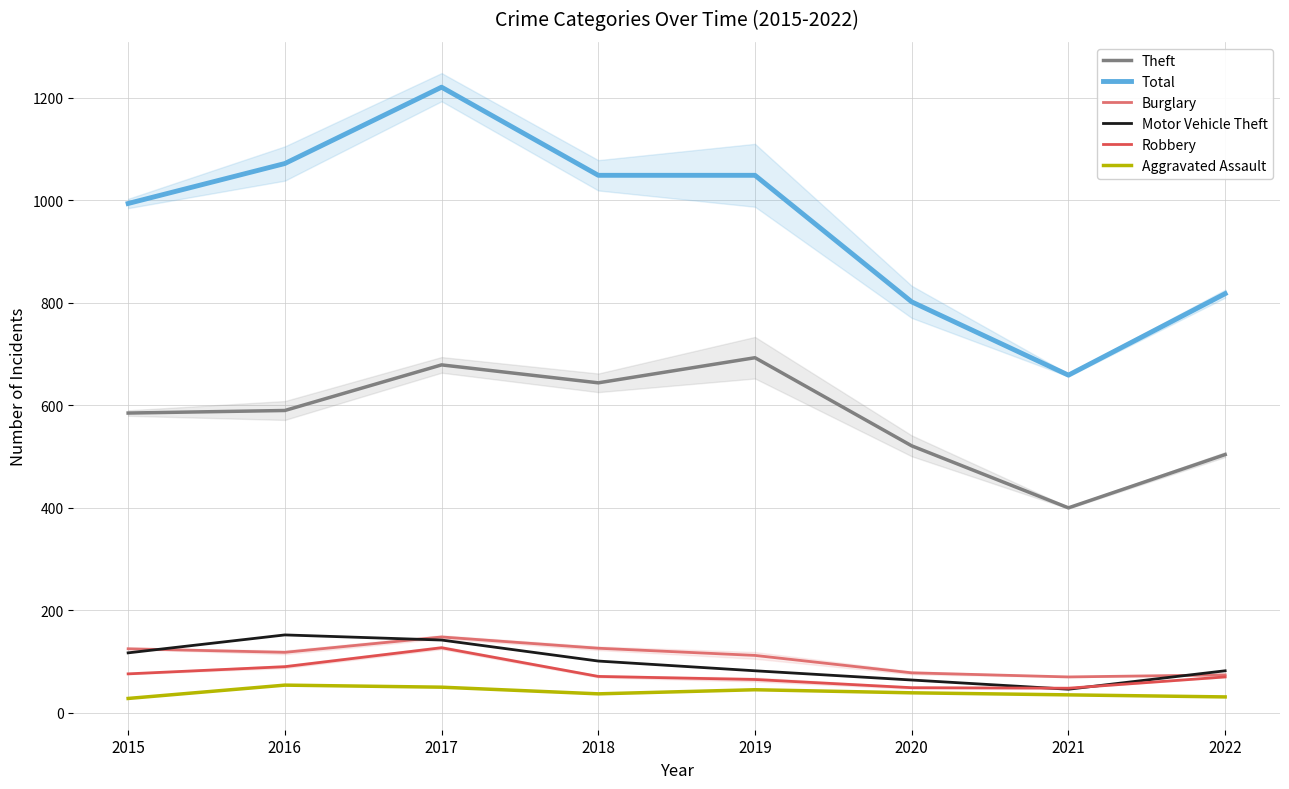

What is the greatest value displayed?

1221